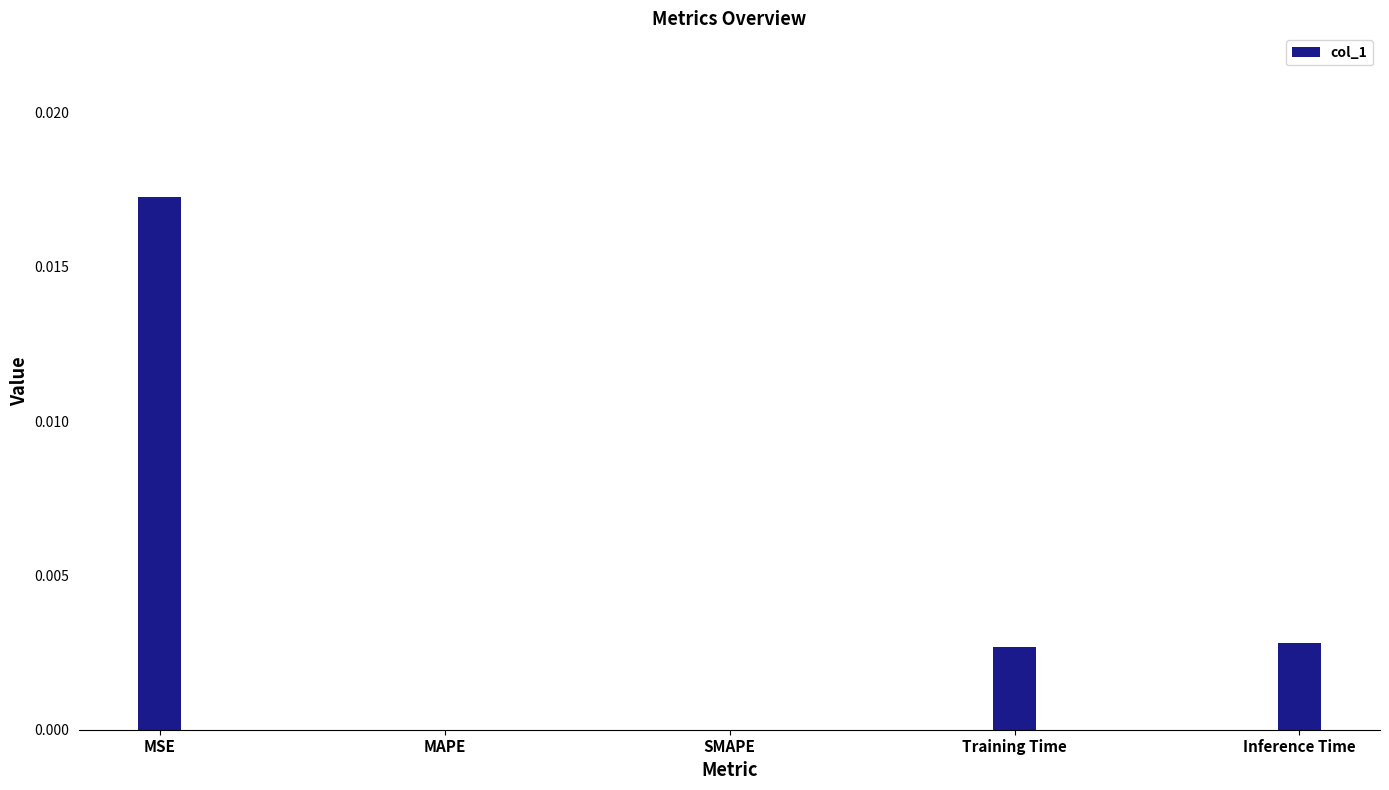

Which category has the highest value across all series?

MSE